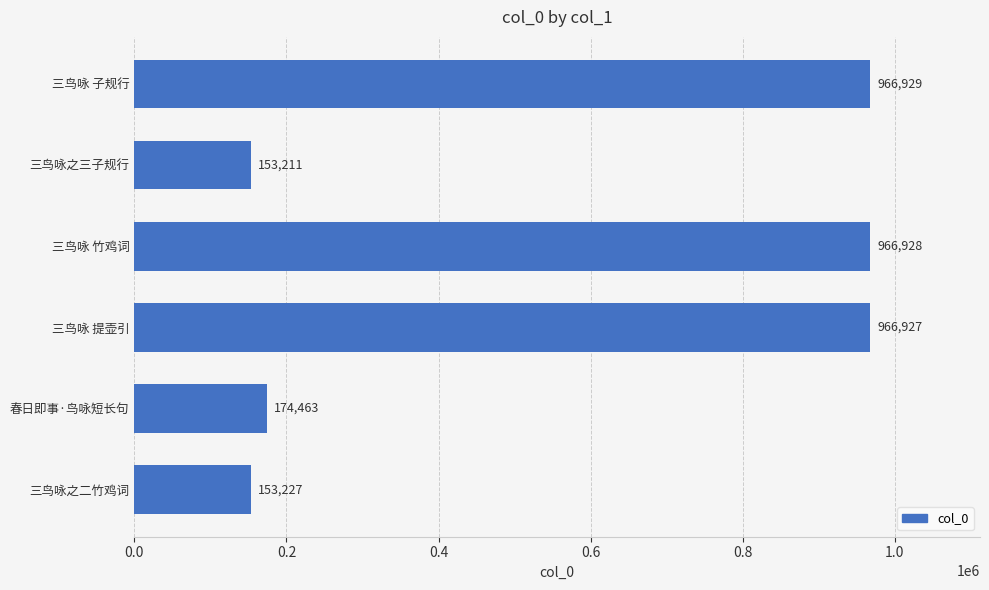

Rank the categories by value from highest to lowest.

三鸟咏 子规行, 三鸟咏 竹鸡词, 三鸟咏 提壶引, 春日即事·鸟咏短长句, 三鸟咏之二竹鸡词, 三鸟咏之三子规行